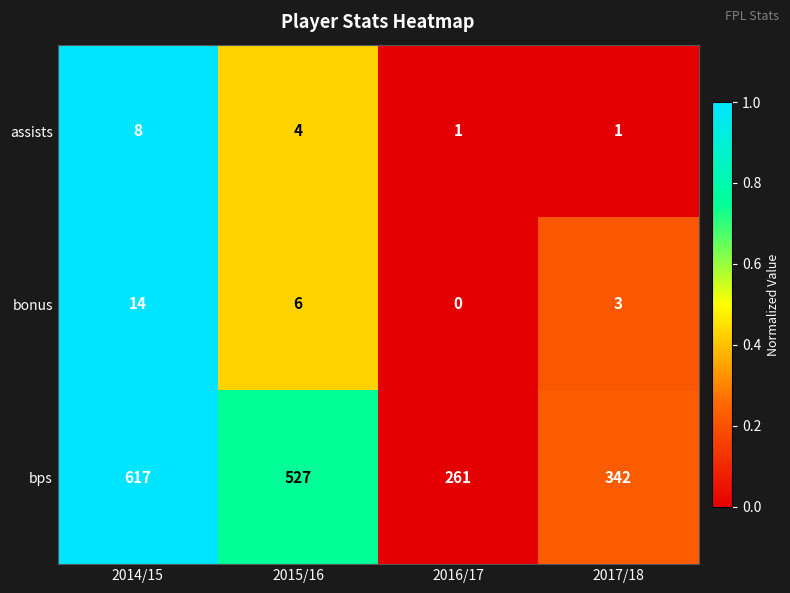

The value of bonus at 2017/18 is 2. True or false?

False